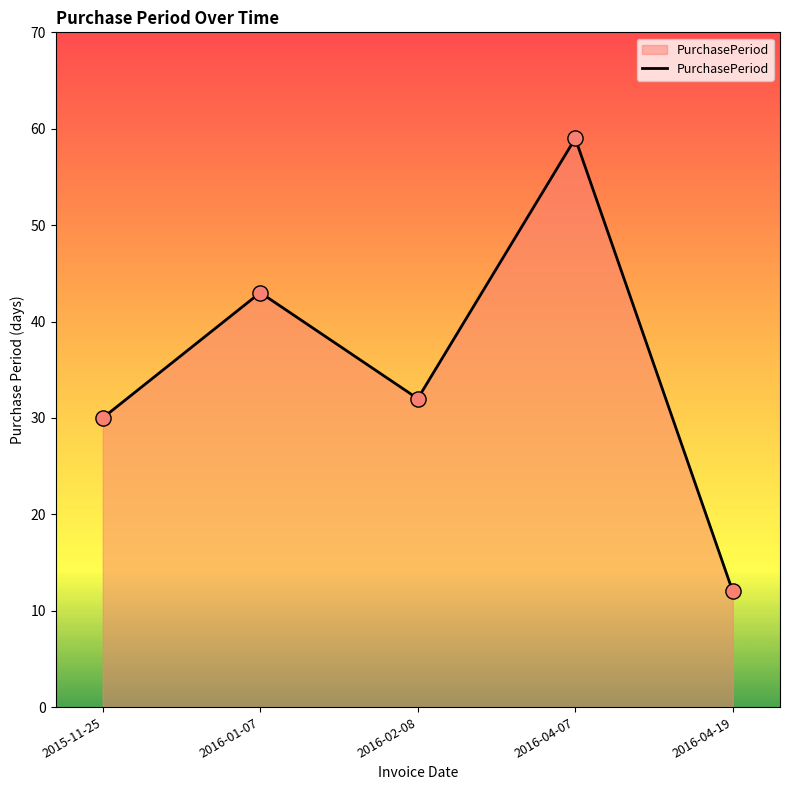

What is the ratio of the value at 2016-01-07 to the value at 2016-04-07?

0.7